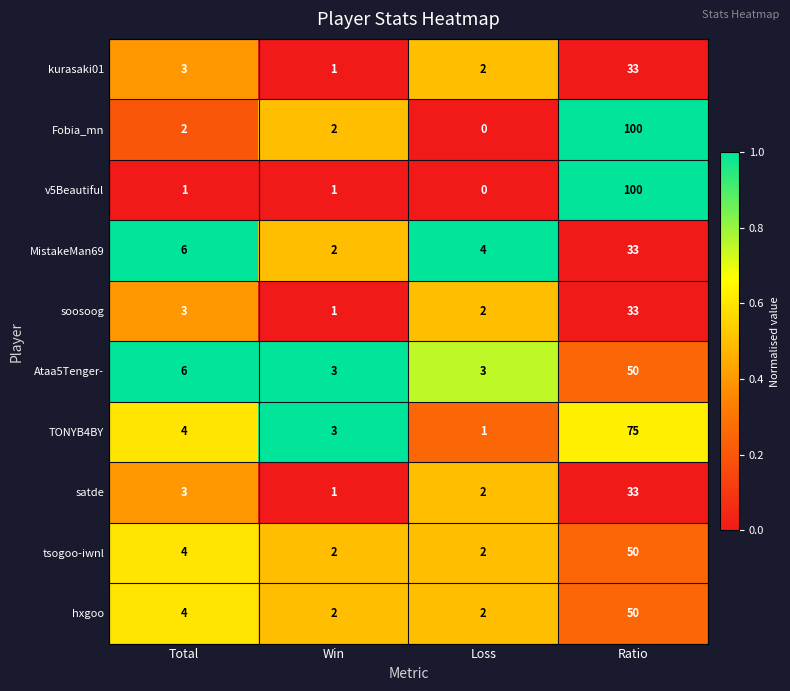

What is the difference between the maximum and minimum values in the soosoog series?

32